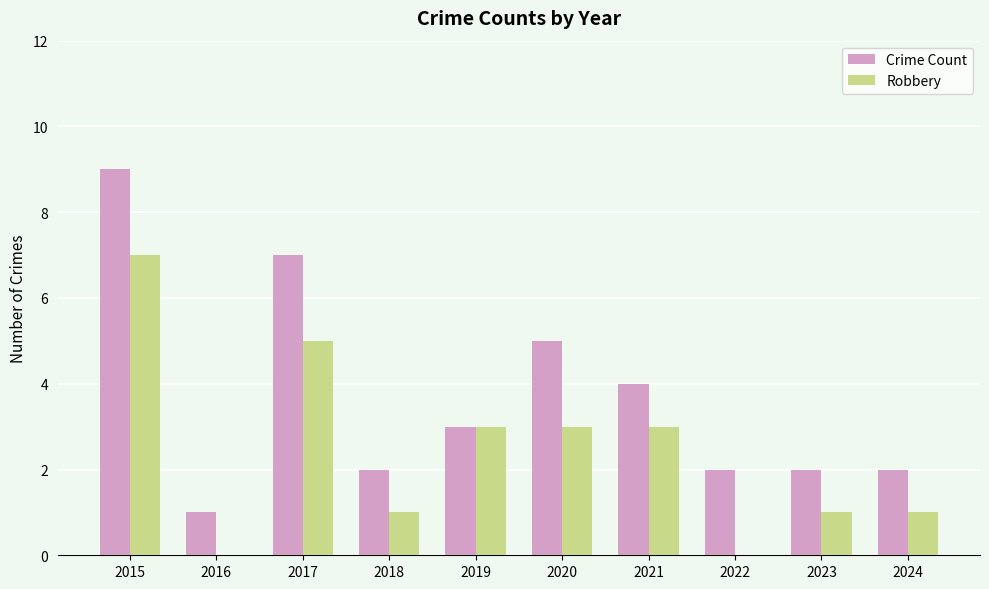

The value of Crime Count at 2016 is 1. True or false?

True